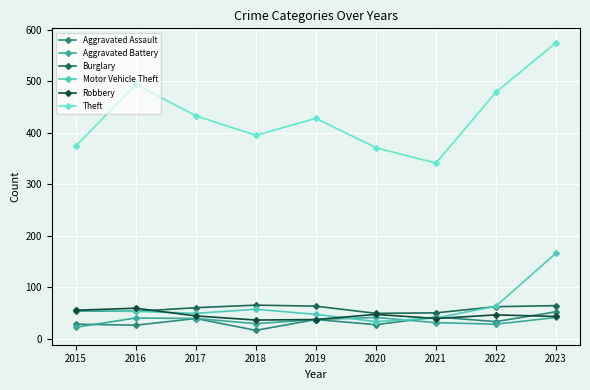

What is the difference between the highest and lowest values at 2023?

534